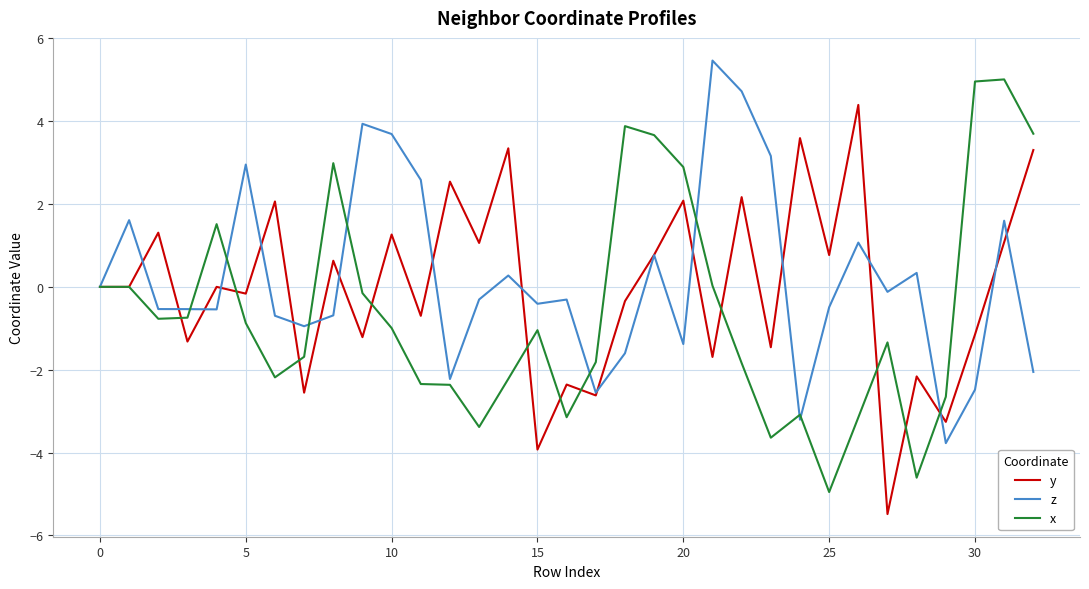

What is the highest value of the y series?

4.4